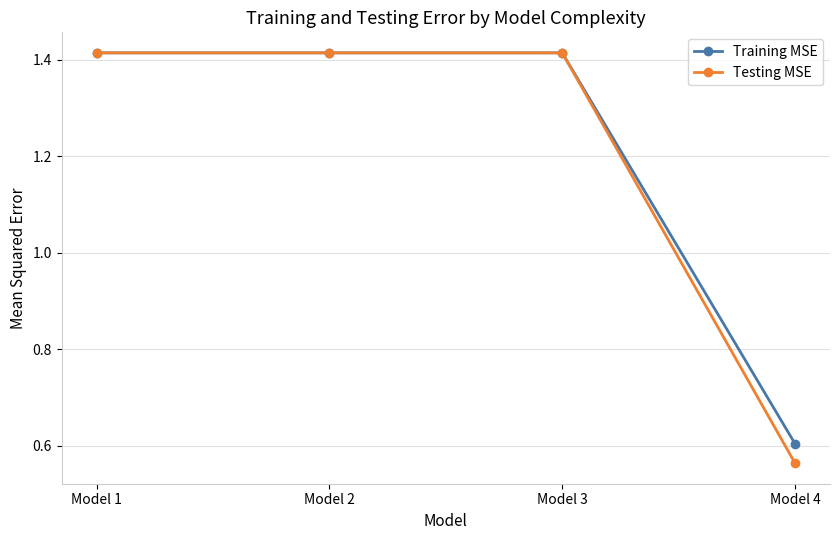

The value of Testing MSE at Model 4 is 0.3. True or false?

False